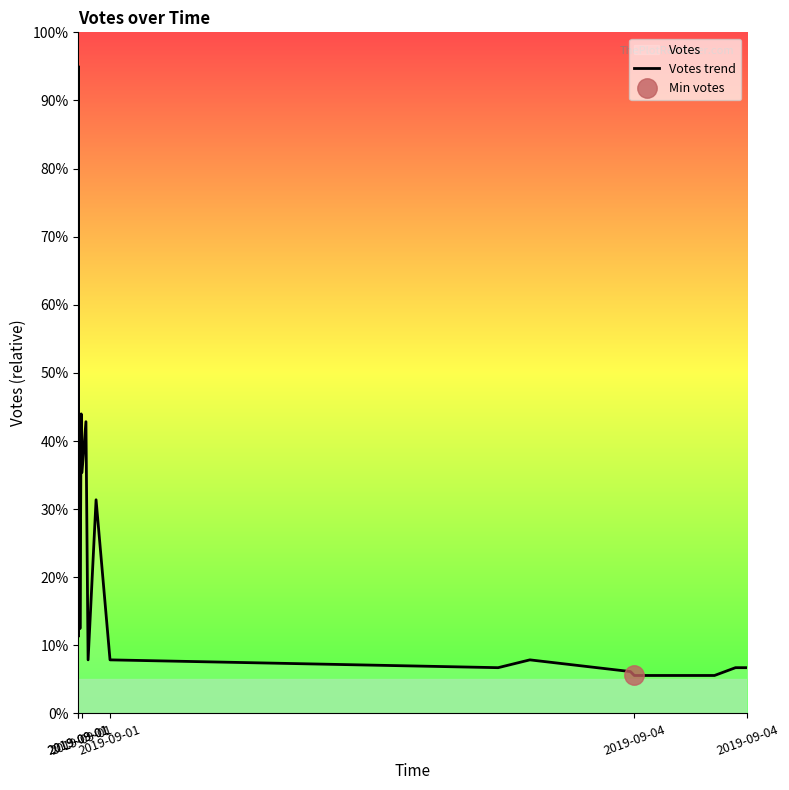

At which label does the data first exceed 11?

2019-09-01